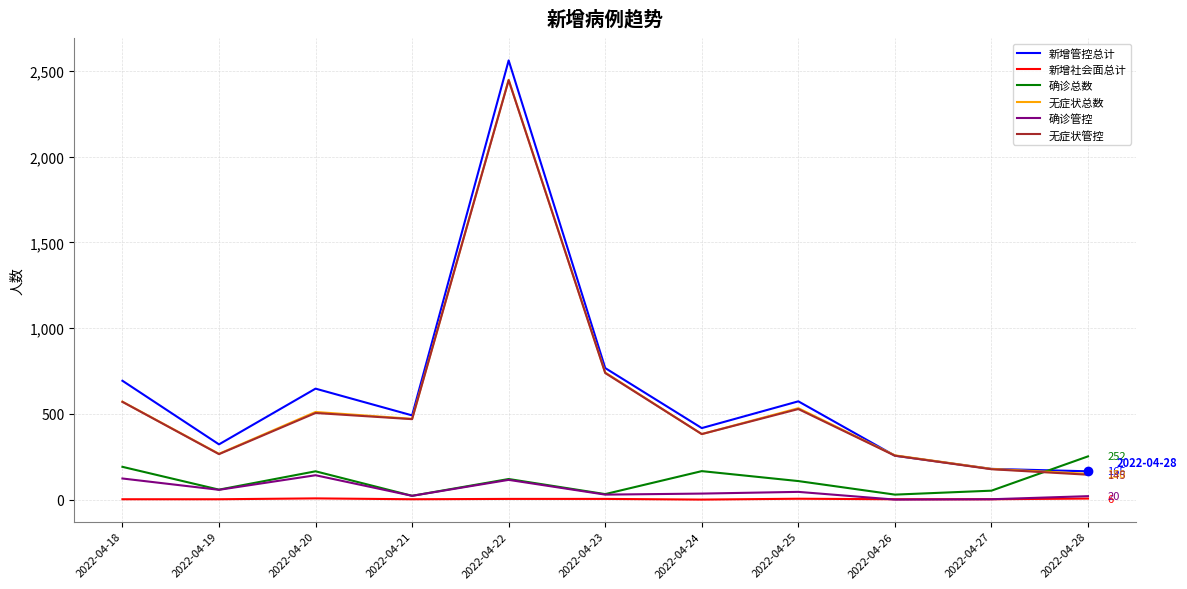

Is this an area chart (filled region under the line)?

No